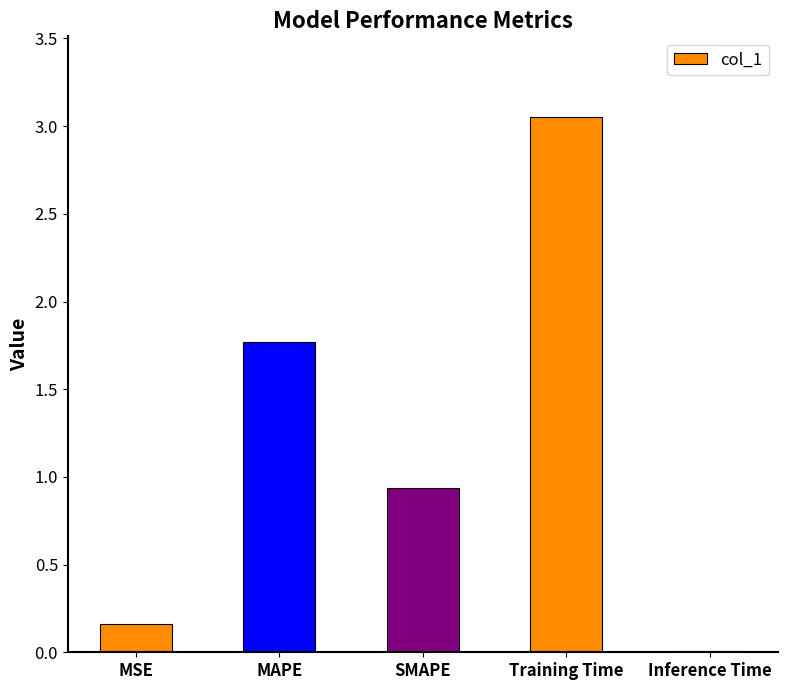

Which category has the highest value across all series?

Training Time